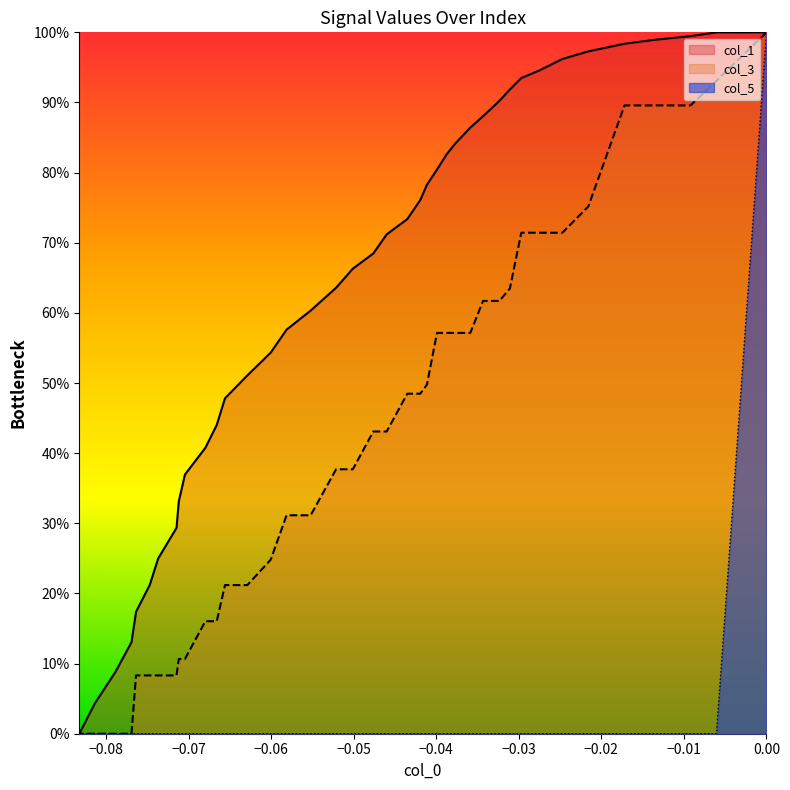

Count the number of categories in the chart.

40